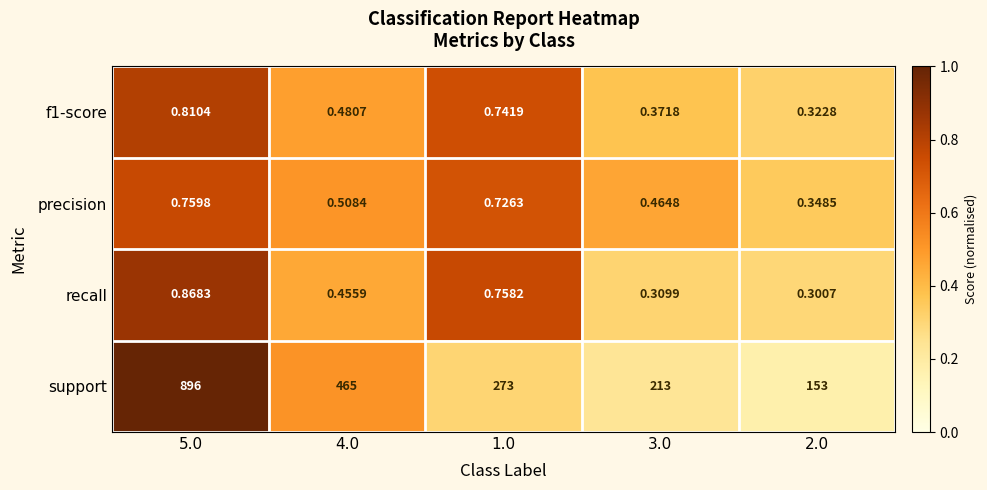

Rank the series by their maximum value, from highest to lowest.

support, recall, f1-score, precision